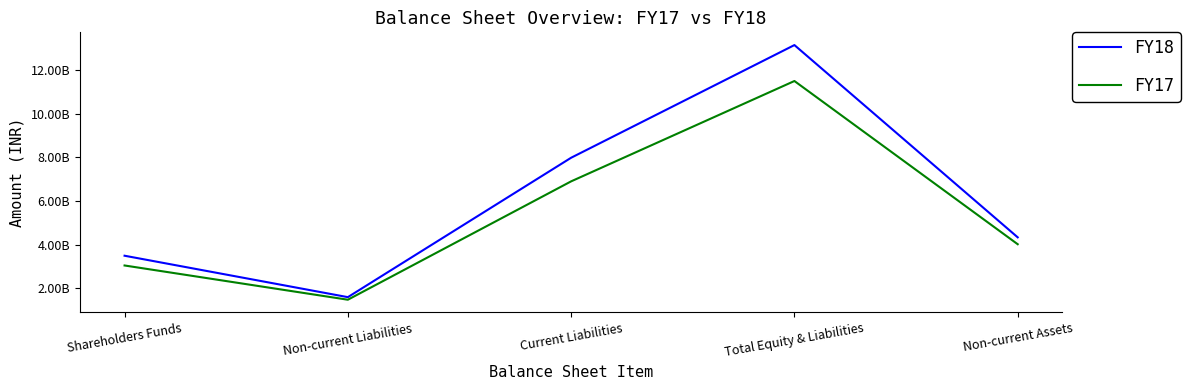

True or false: FY18 and FY17 intersect in this chart.

False